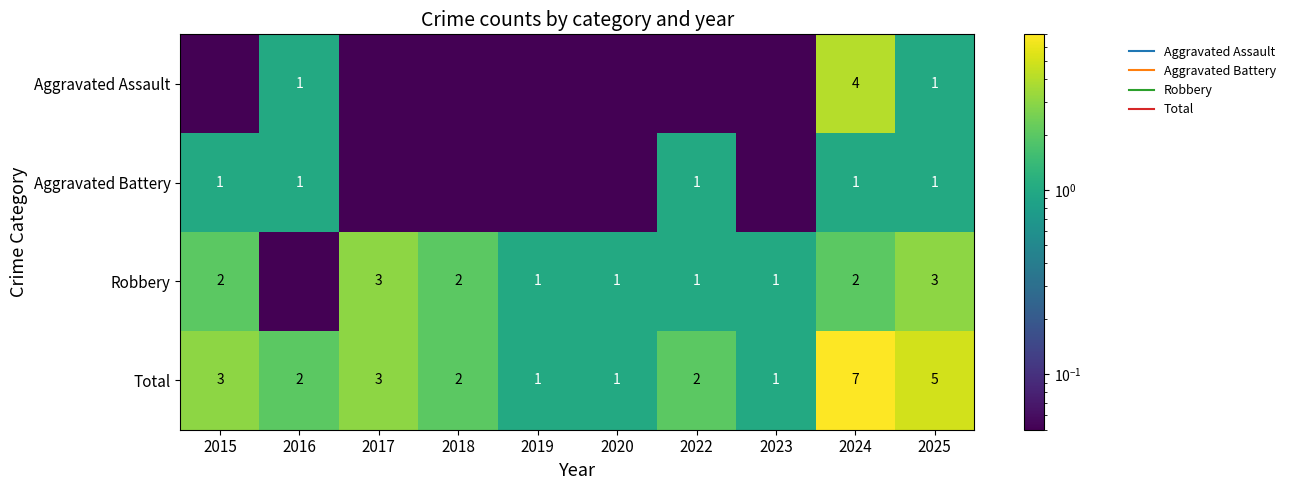

Which category has the lowest value in the Aggravated Battery series?

2017